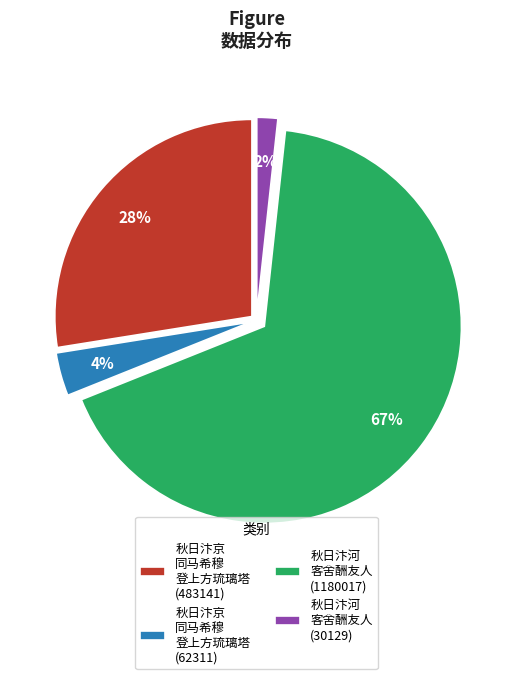

Which category has the smallest portion of the pie?

秋日汴河 客舍酬友人 (30129)